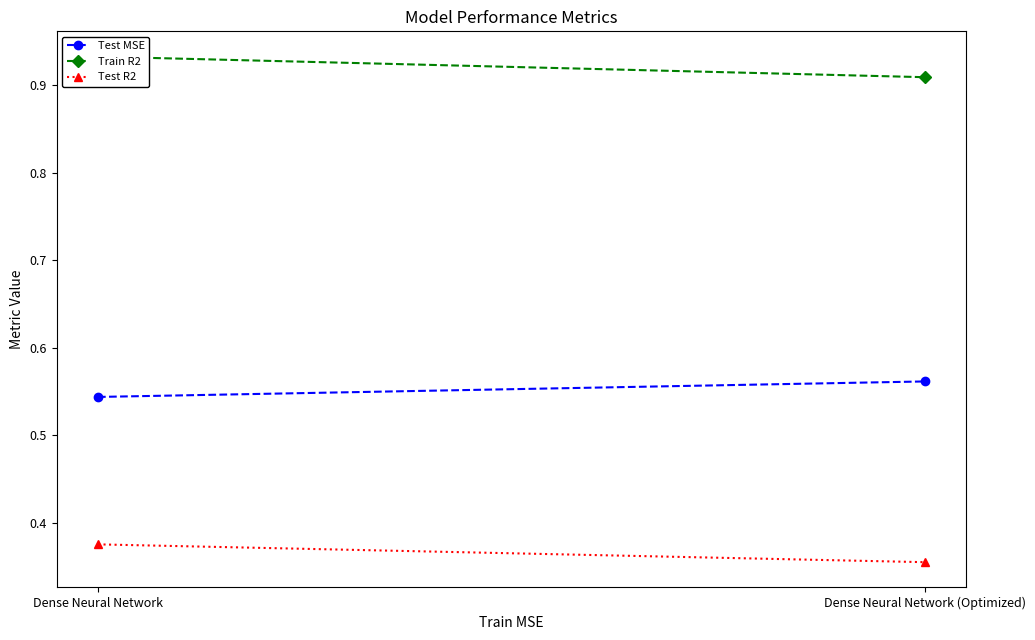

What is the smallest value displayed?

0.4